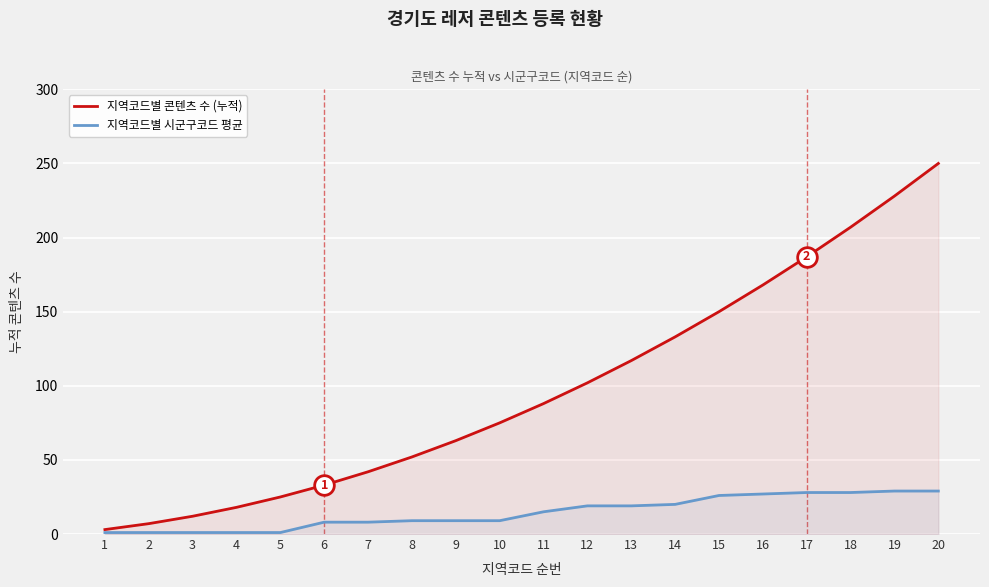

What is the total value across all series at 7?

50